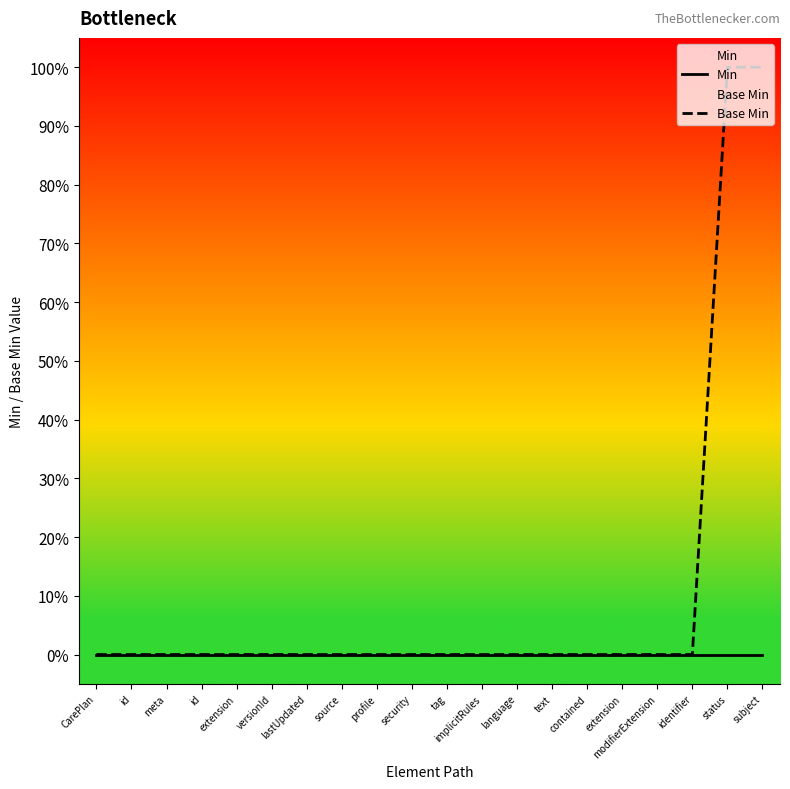

What is the difference between the second highest and second lowest values in the Base Min series?

1